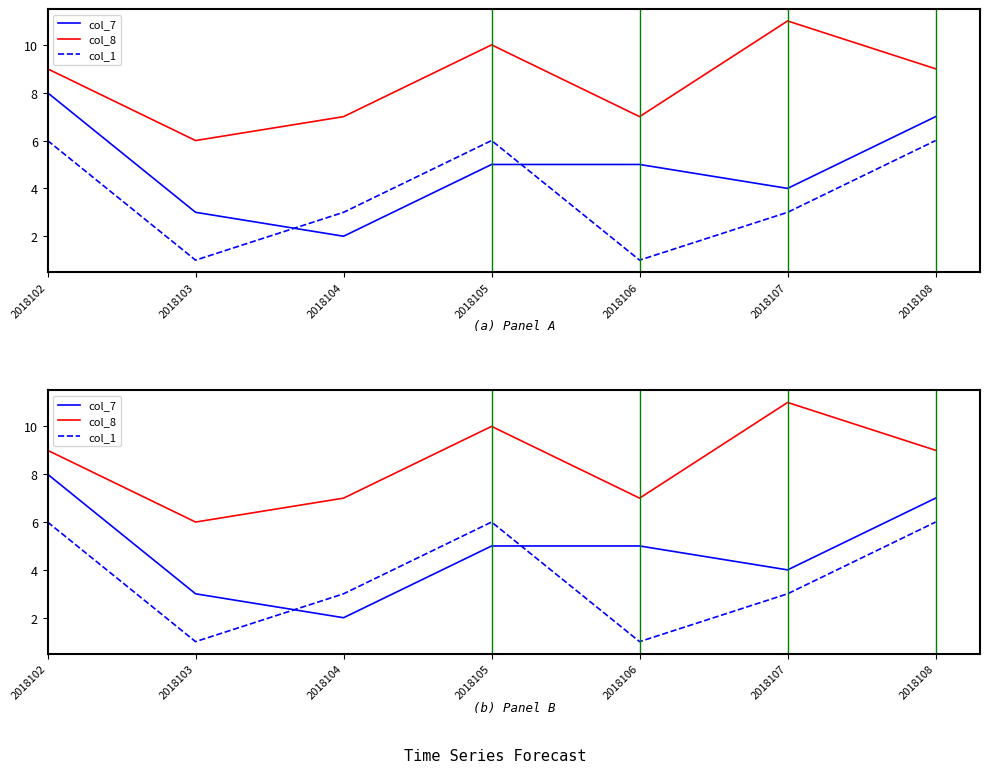

At which label does col_1 first exceed 3?

2018102